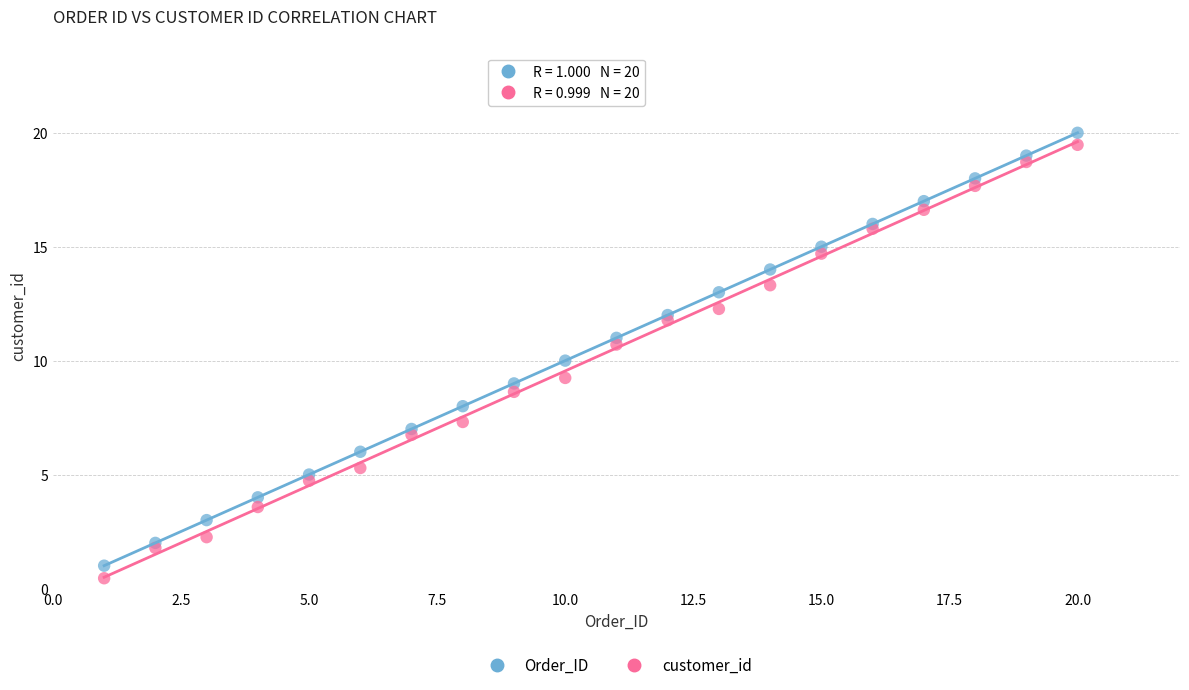

Which series reaches the maximum Y coordinate?

Order_ID